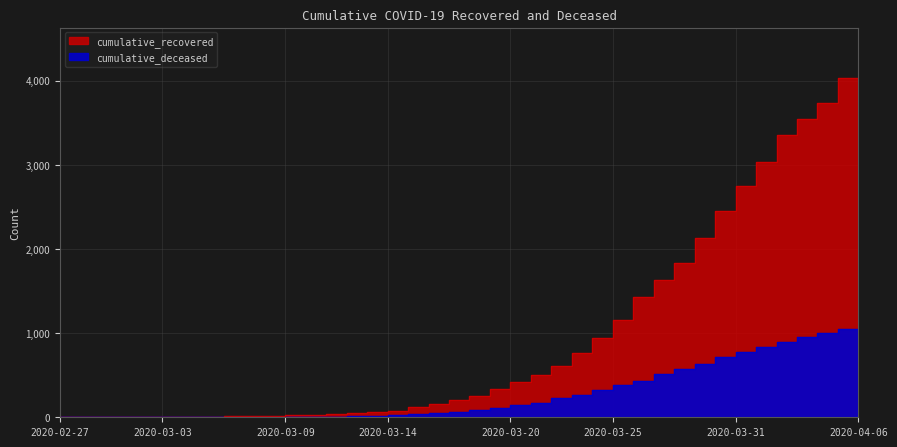

What is the greatest value displayed?

4027